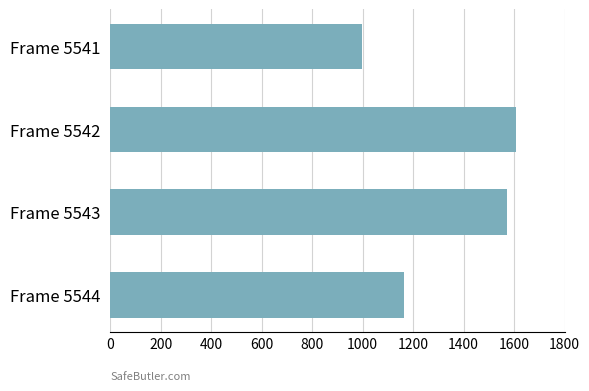

What is the sum of all values?

5342.9